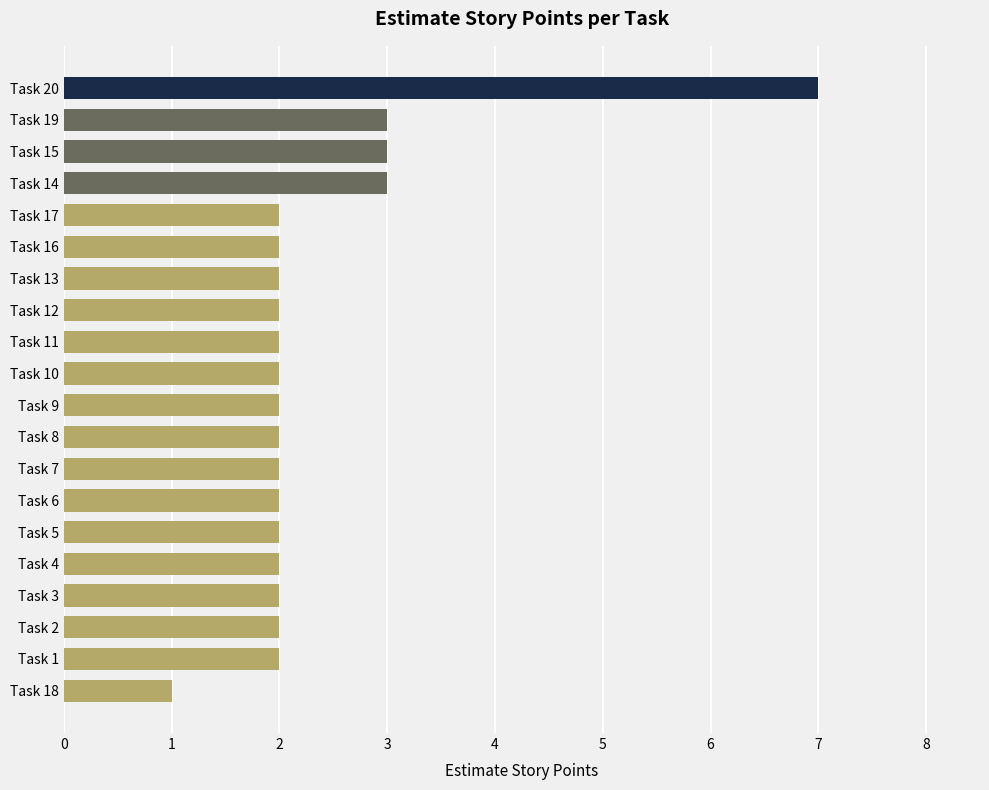

How many categories are shown in the chart?

20